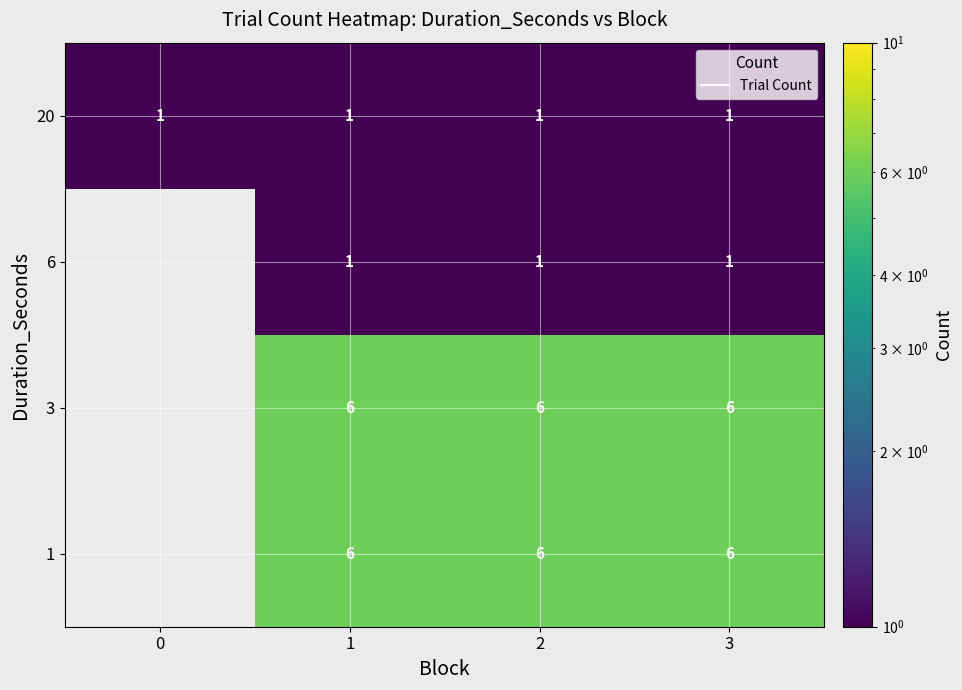

Which series has the largest total across all categories?

20